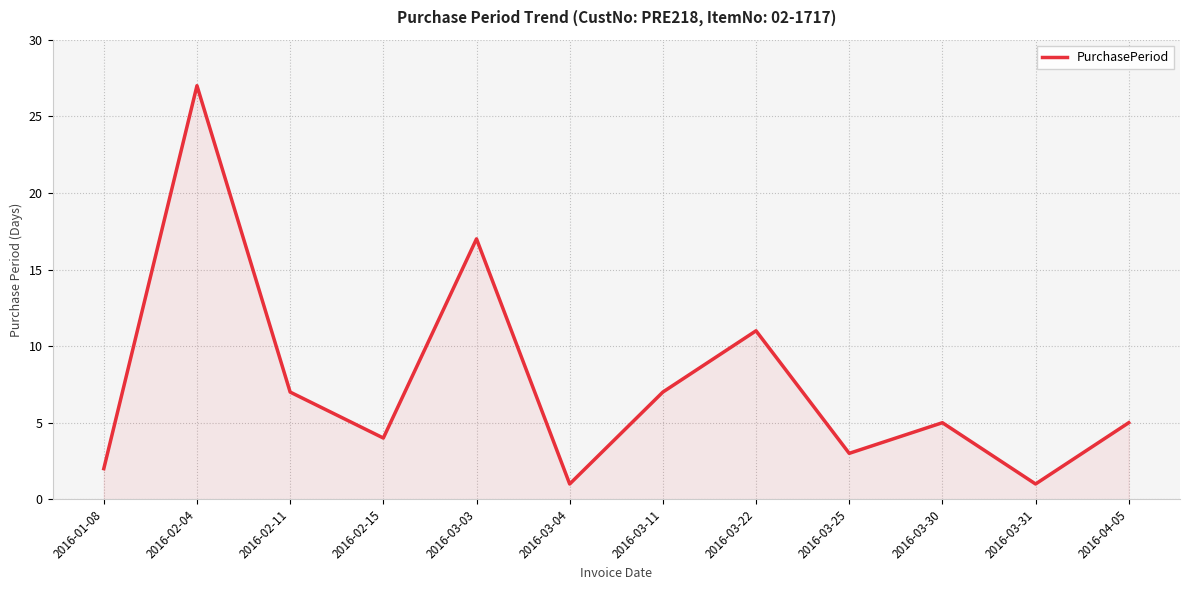

True or false: the data shows 1 at 2016-03-04.

True